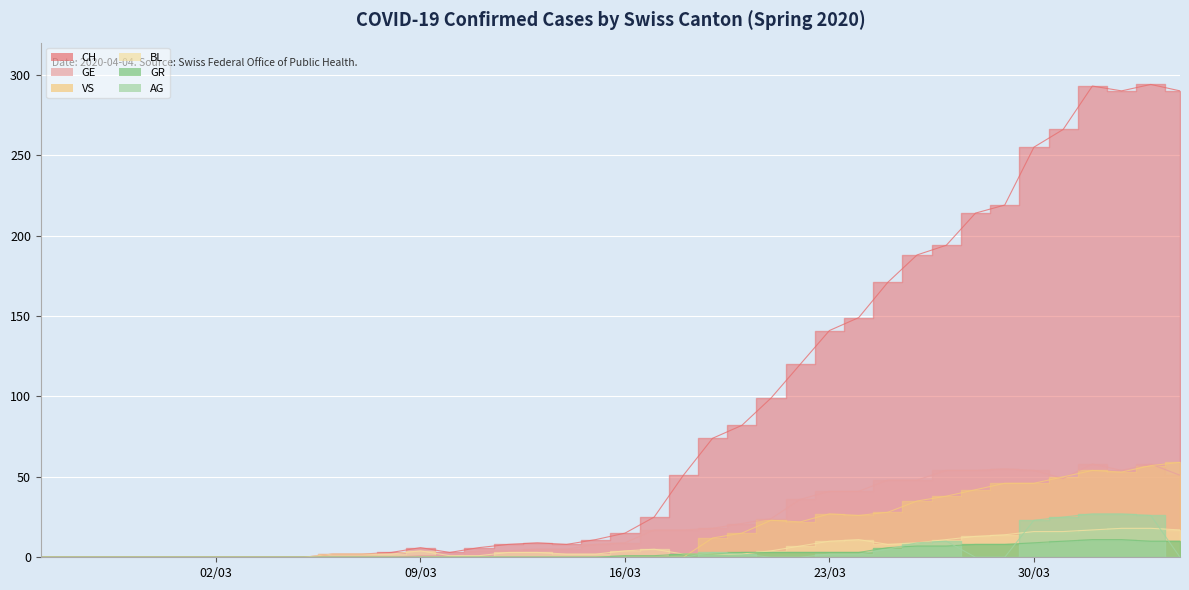

Does the chart display data point markers on the line(s)?

No